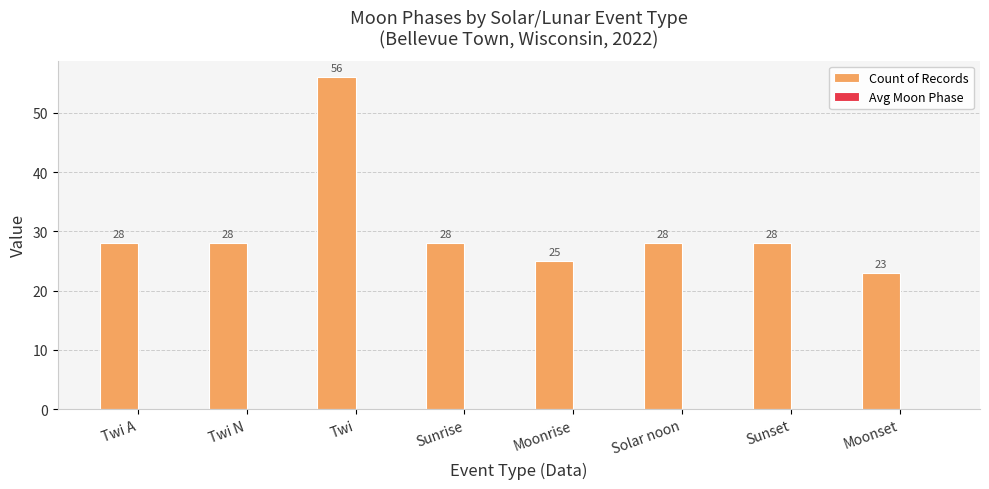

How many series are shown in this chart?

1